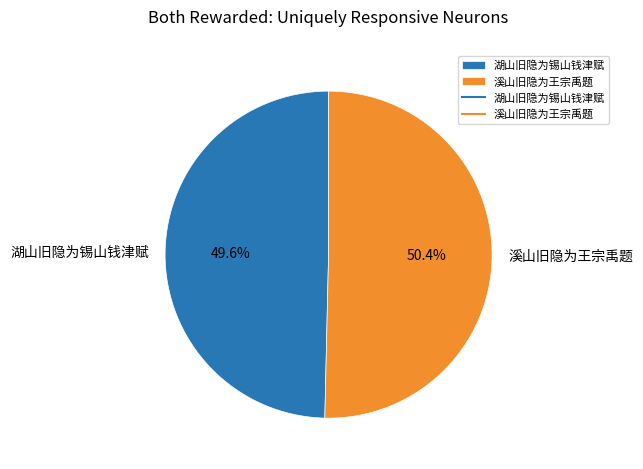

What percentage is the 湖山旧隐为锡山钱津赋 slice, to the nearest percent?

50%